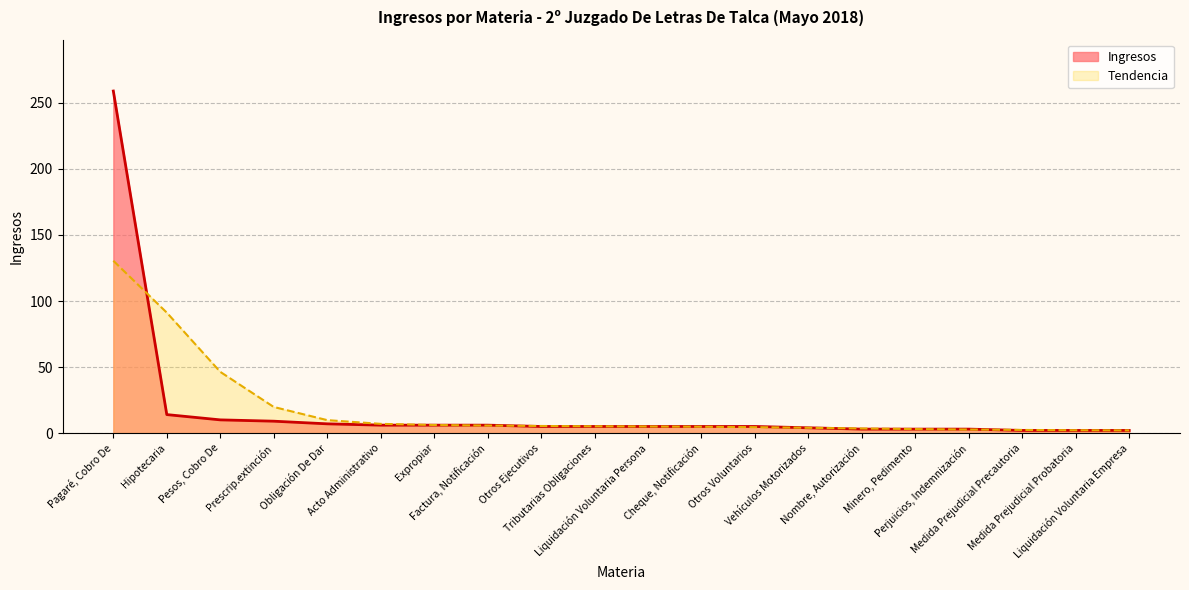

True or false: the data shows 14 at Prescrip.extinción.

False